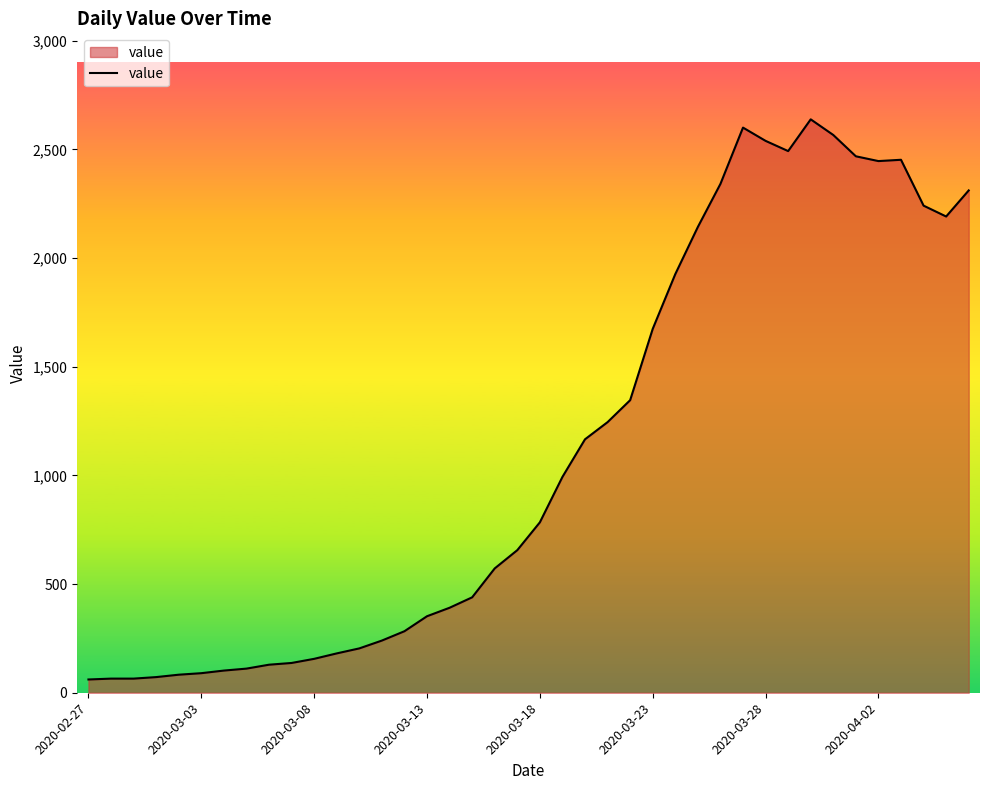

What is the difference between the maximum and minimum values?

2577